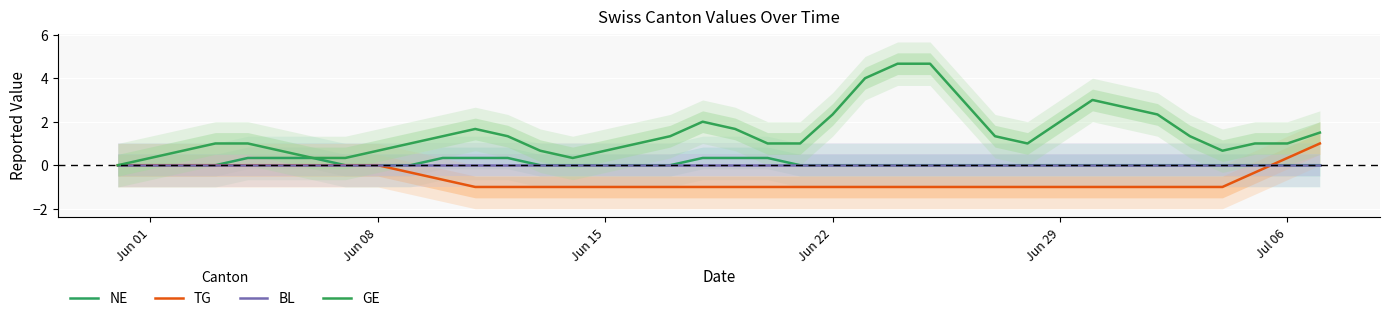

How many values in the NE series exceed 0?

9